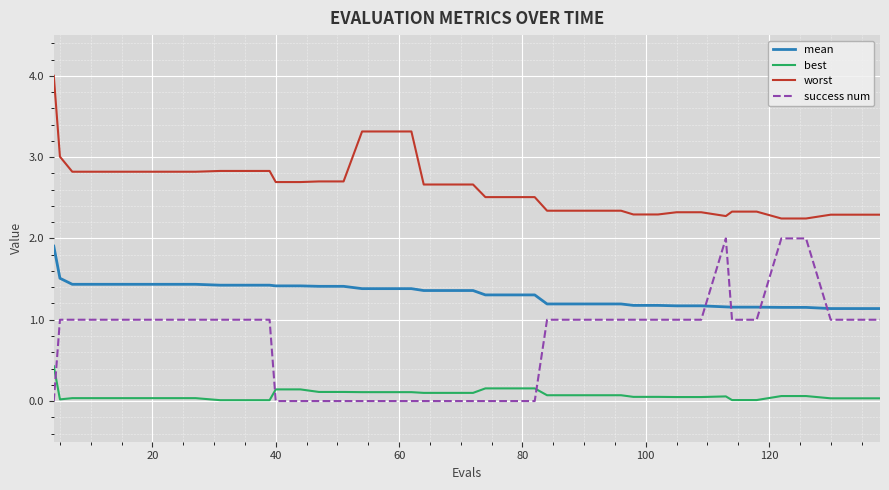

True or false: best and mean cross at least once.

False